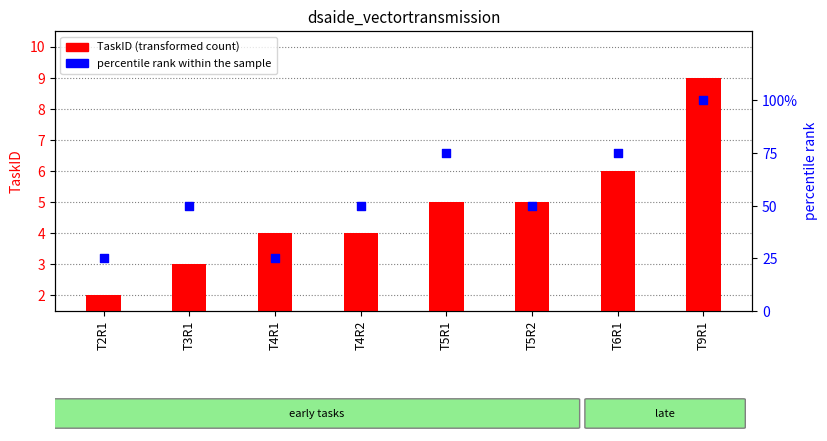

Which series has the largest total across all categories?

percentile rank within the sample